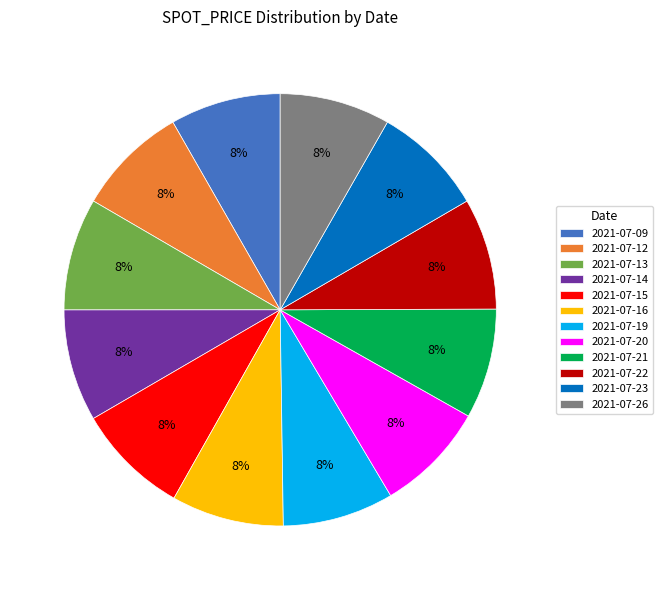

To the nearest percent, what percentage of the pie is 2021-07-23?

8%